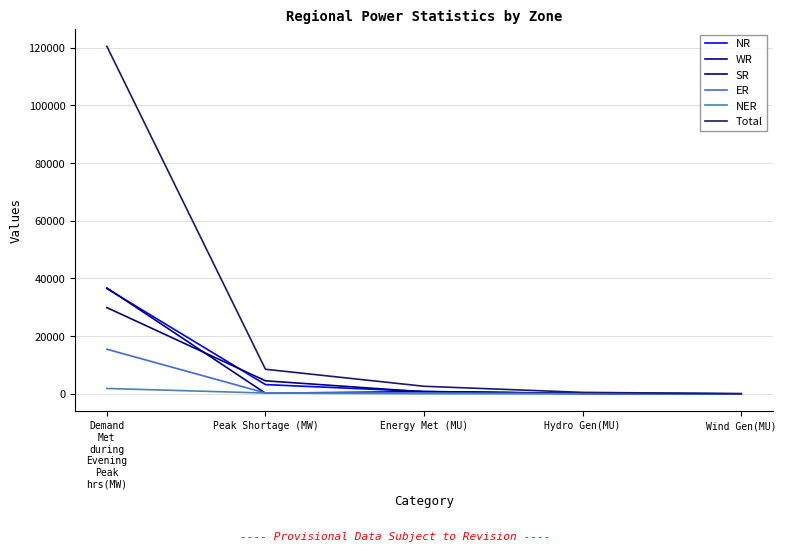

How many categories are shown in the chart?

5